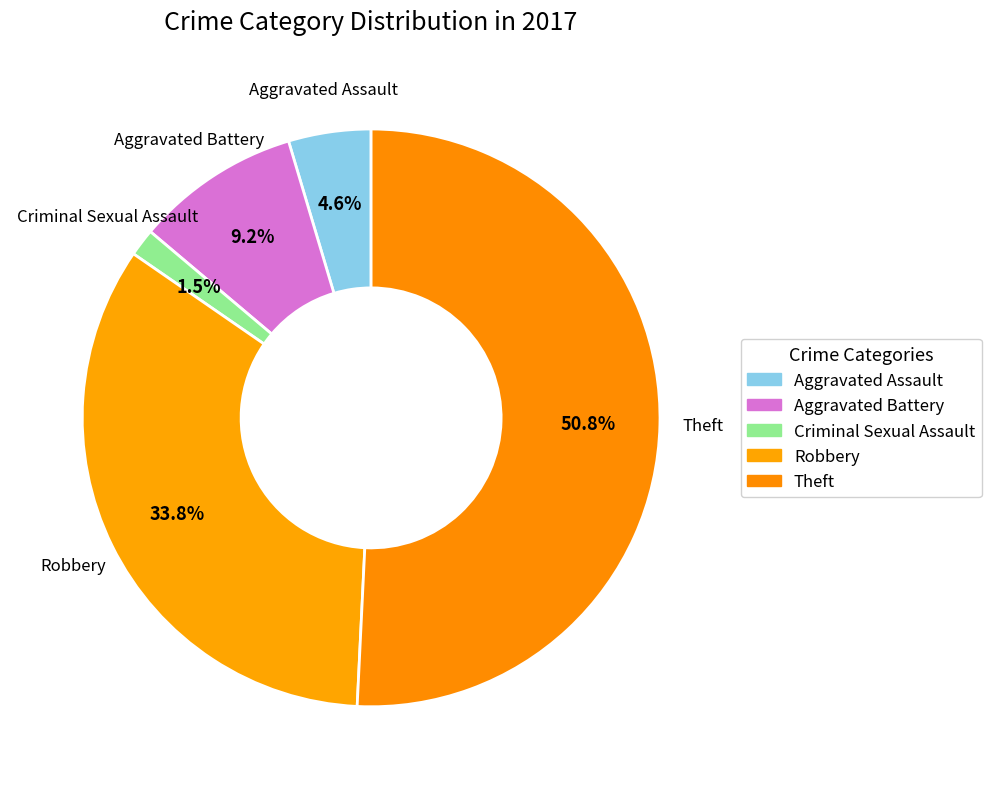

How many segments does this pie chart have?

5